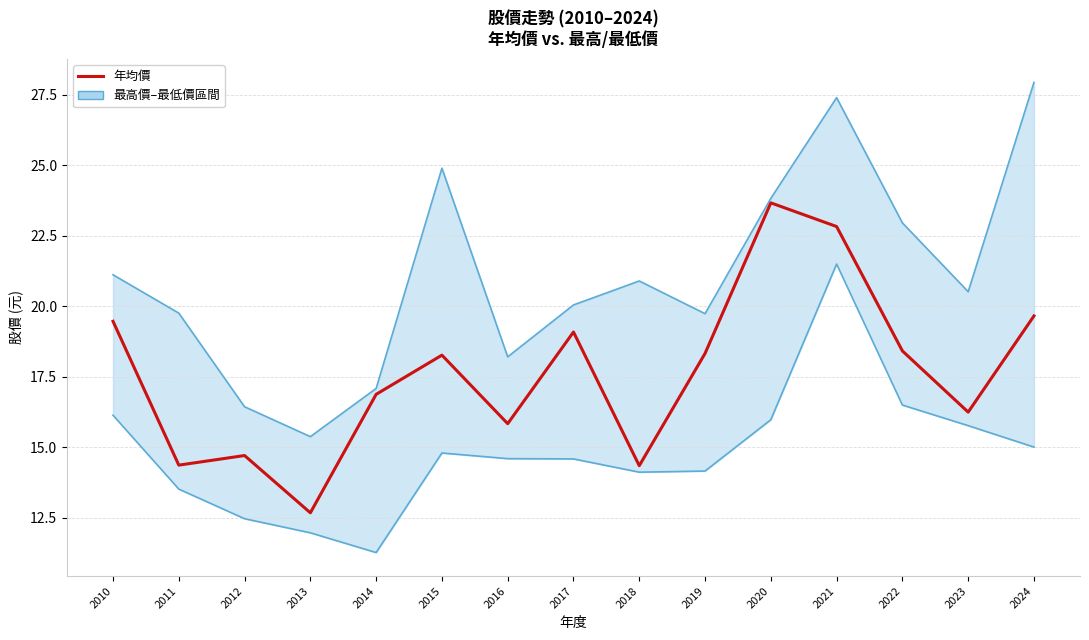

At which category does 最高價 reach its first local valley?

2013